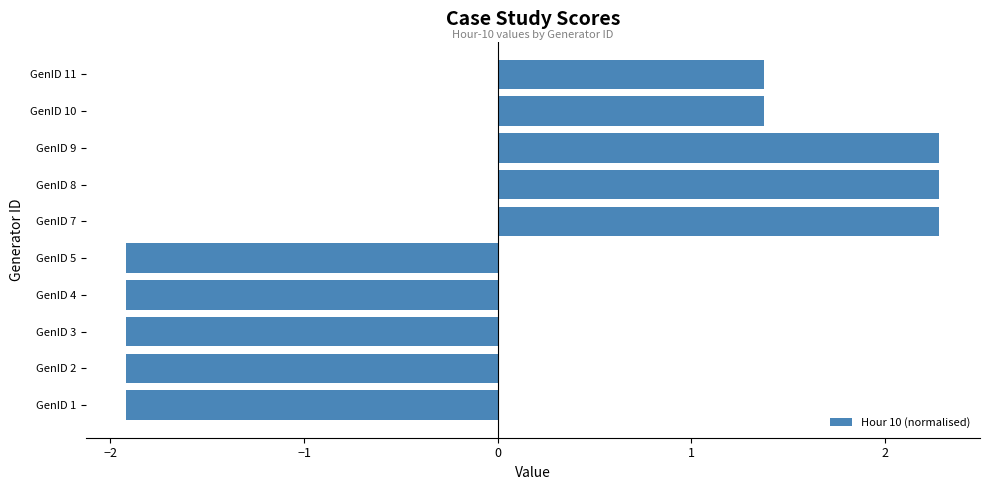

Reading top to bottom, what are all the values shown in this chart?

1.4	1.4	2.3	2.3	2.3	-1.9	-1.9	-1.9	-1.9	-1.9